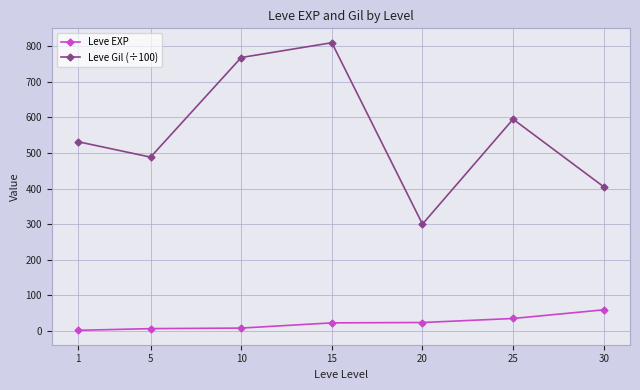

At 25, list the series in order from largest to smallest.

Leve Gil (÷100), Leve EXP